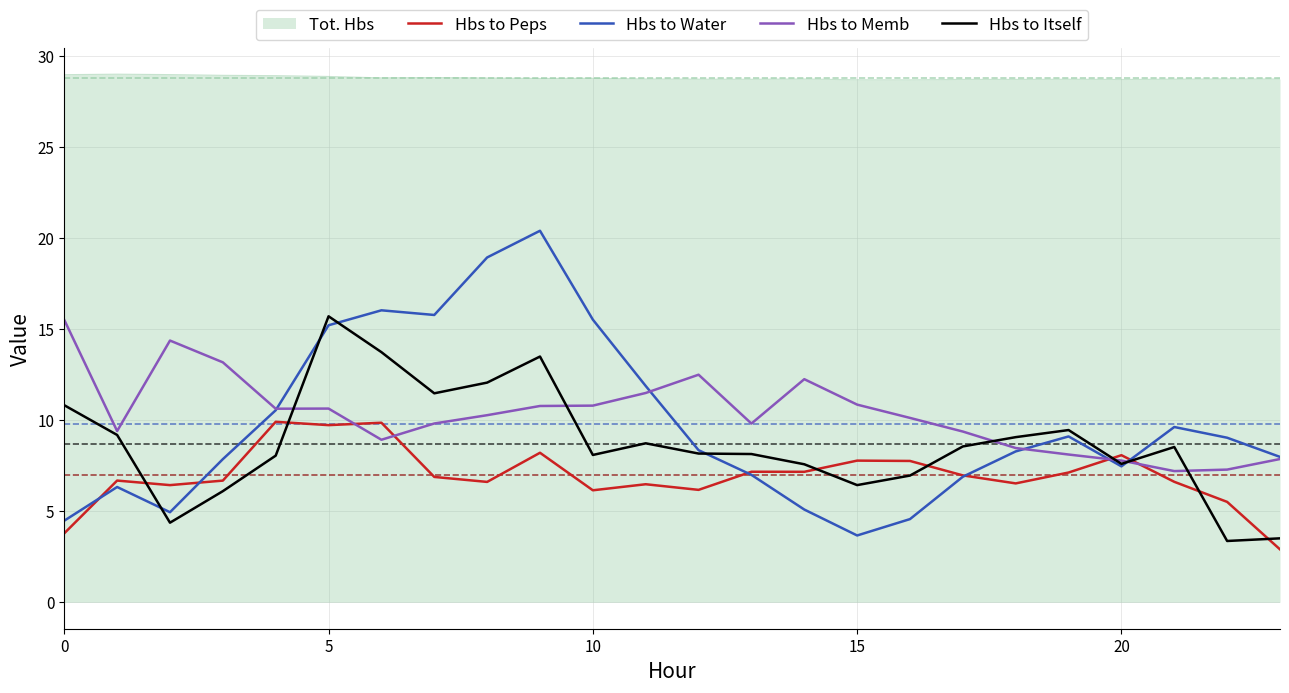

Which series has the largest range (max minus min)?

Hbs to Water